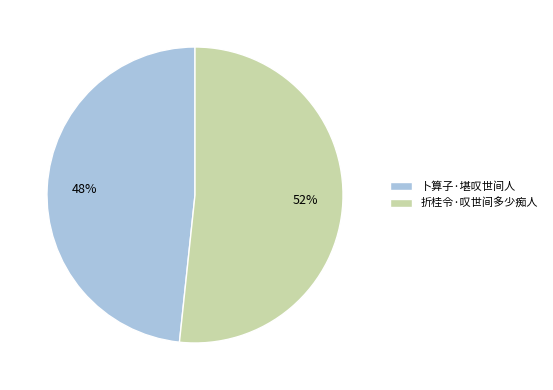

Do 折桂令·叹世间多少痴人 and 卜算子·堪叹世间人 together represent more than half of the pie?

Yes